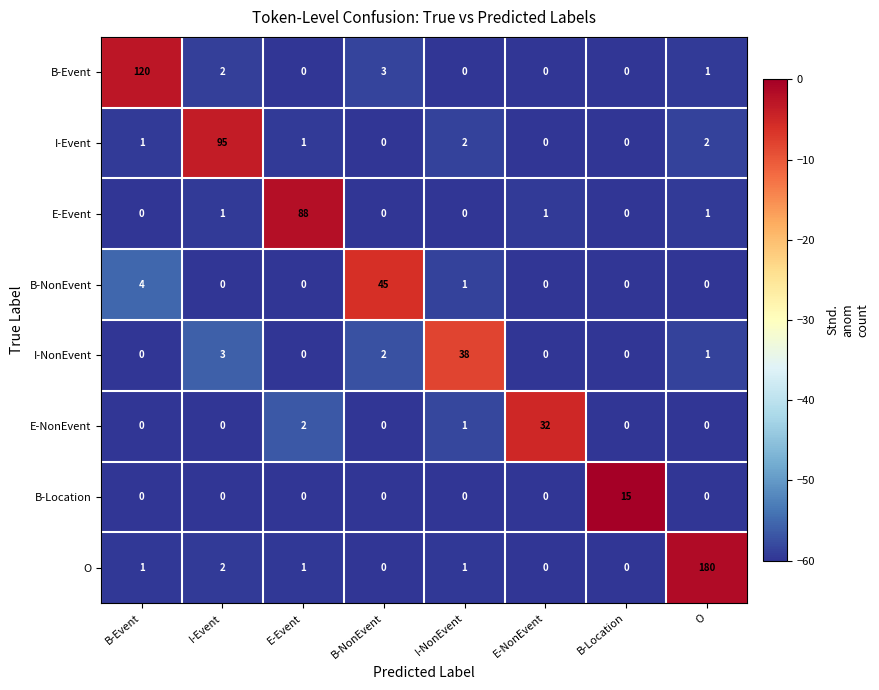

Read the I-Event value at I-Event, to the nearest 5.

95